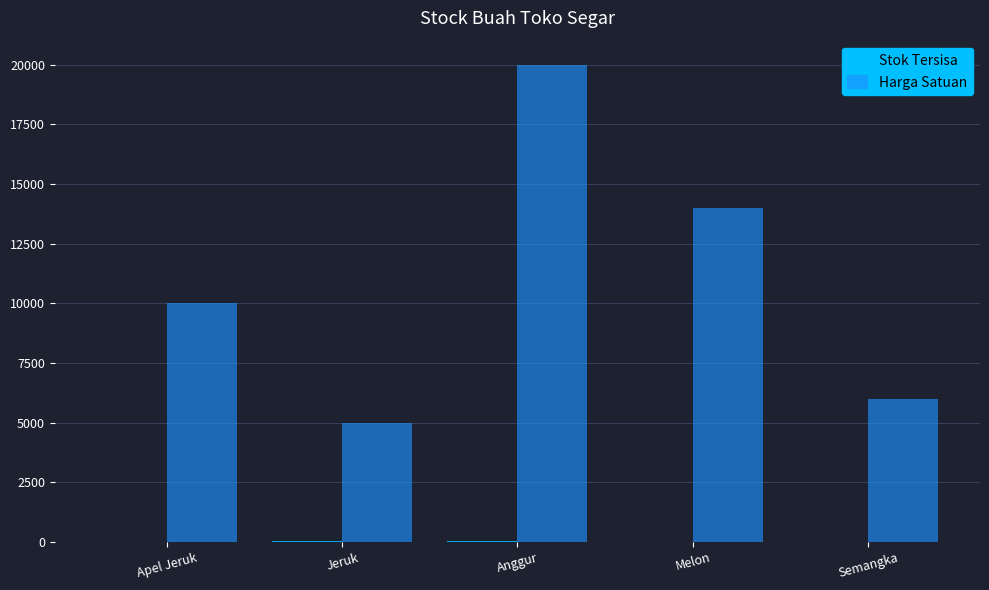

Which series changed the most between Jeruk and Anggur?

Harga Satuan